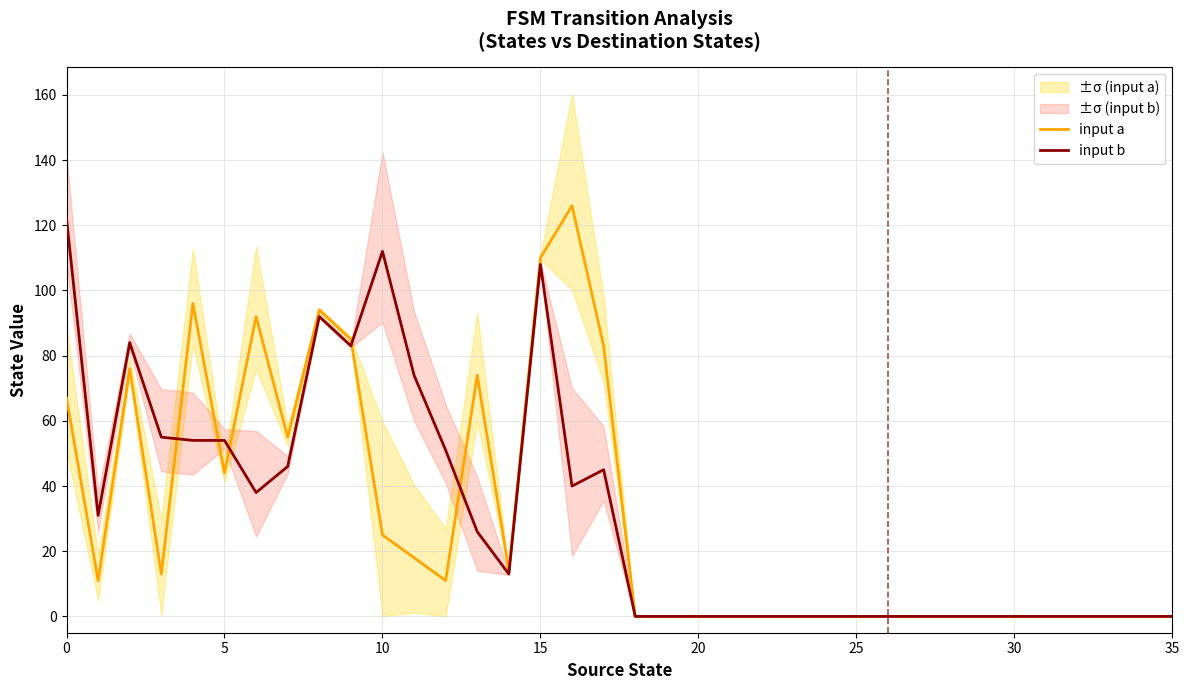

Which series has the widest spread of values?

input a